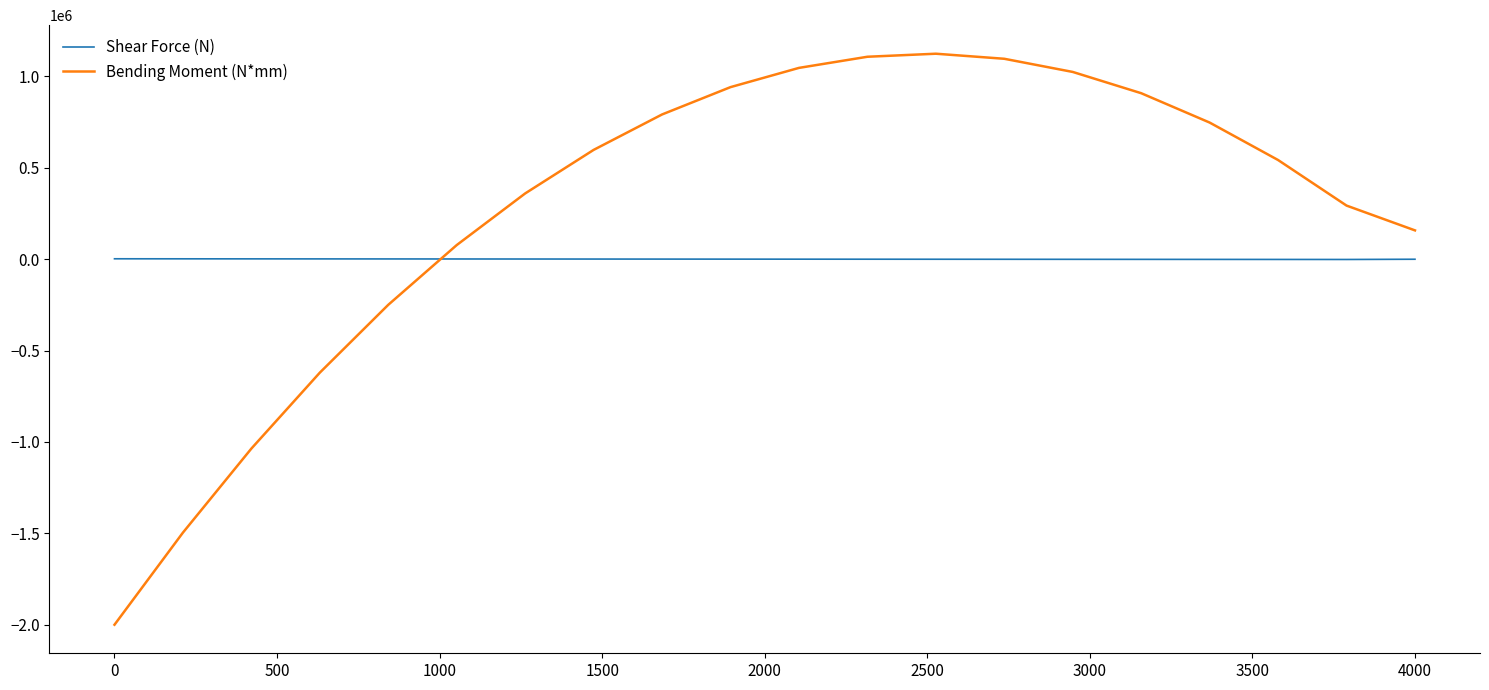

Which series has the largest total across all categories?

Bending Moment (N*mm)